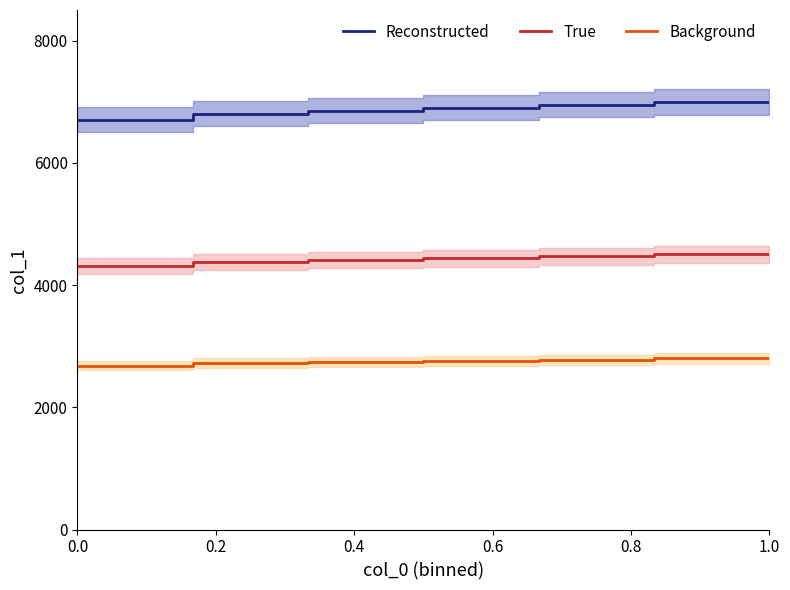

What is the label of the 9th point from the right?

0.6